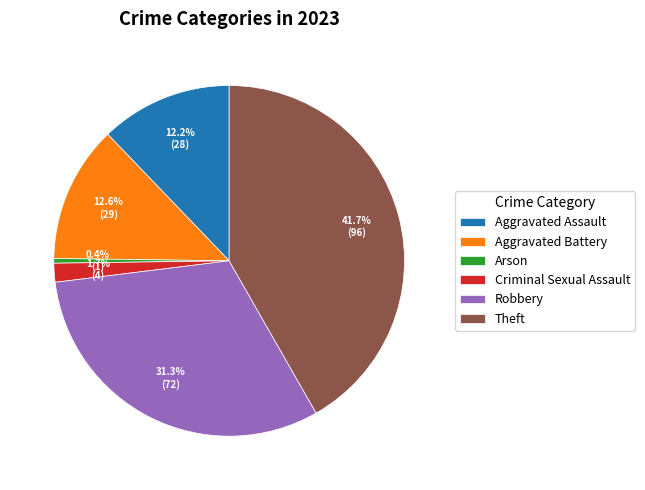

How many slices are in this pie chart?

6